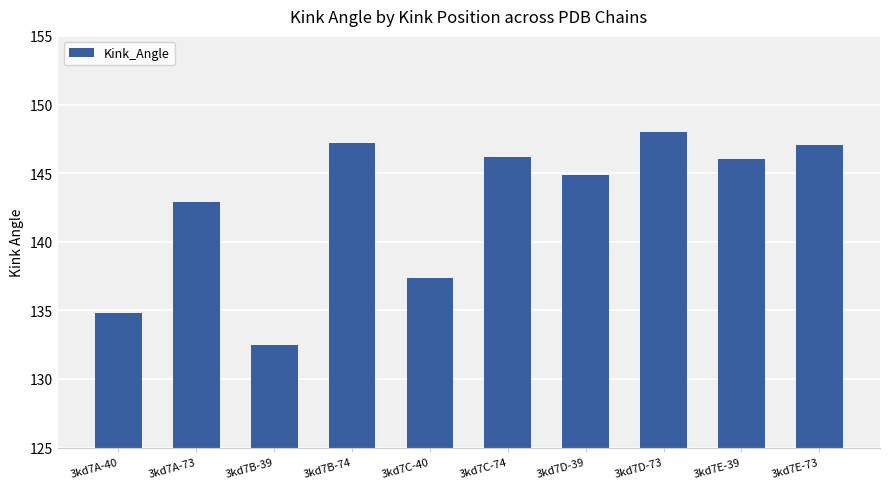

Reading right to left, transcribe all the data shown in this chart.

147.1	146.1	148.0	144.9	146.1	137.4	147.2	132.5	142.9	134.8